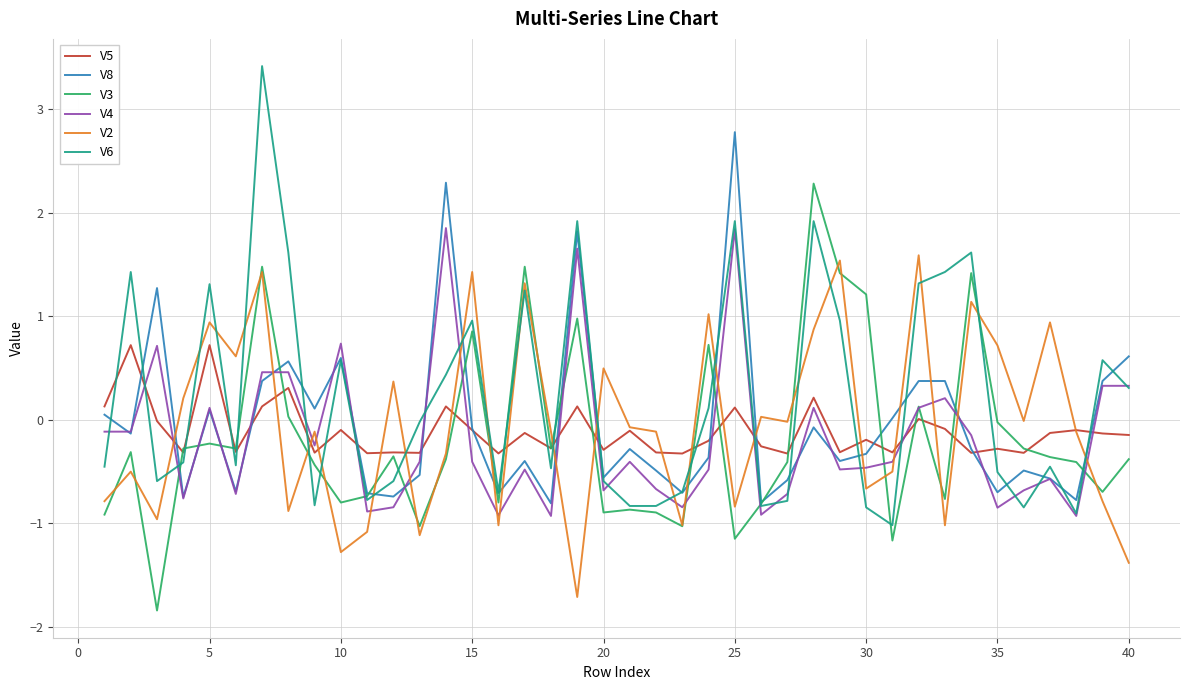

Which series has the largest range (max minus min)?

V6